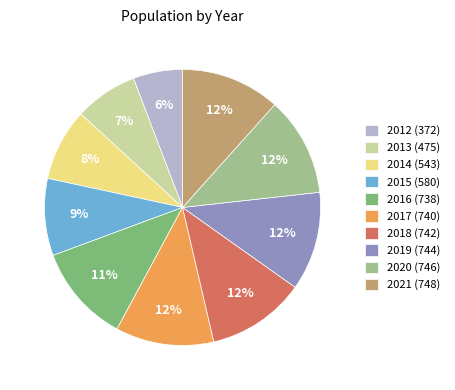

How many segments does this pie chart have?

10